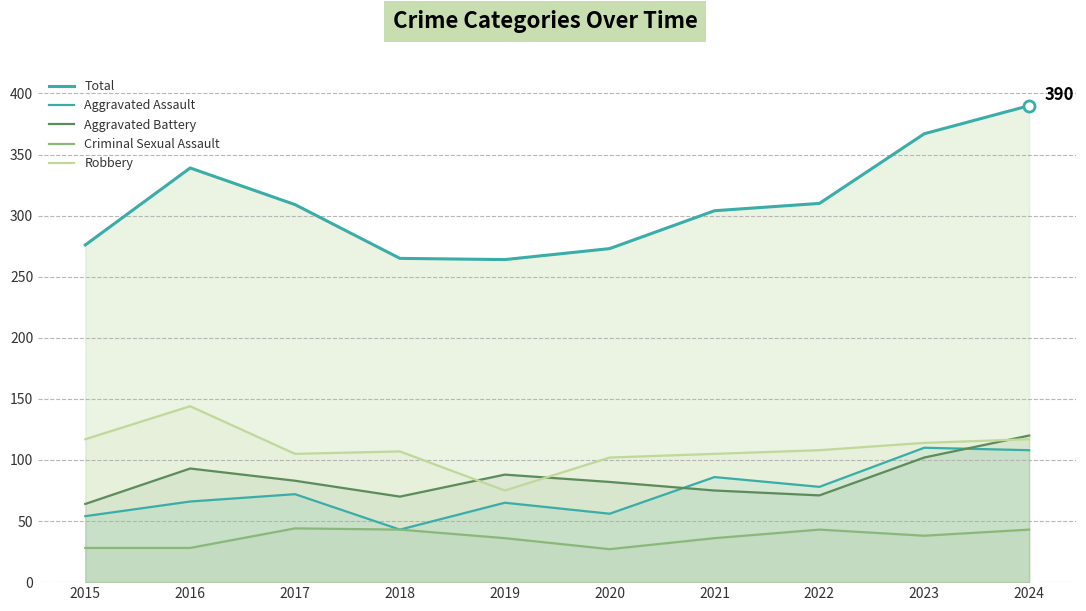

Reading left to right, transcribe all the data shown in this chart.

Total: 2015=276	2016=339	2017=309	2018=265	2019=264	2020=273	2021=304	2022=310	2023=367	2024=390
Aggravated Assault: 2015=54	2016=66	2017=72	2018=43	2019=65	2020=56	2021=86	2022=78	2023=110	2024=108
Aggravated Battery: 2015=64	2016=93	2017=83	2018=70	2019=88	2020=82	2021=75	2022=71	2023=102	2024=120
Criminal Sexual Assault: 2015=28	2016=28	2017=44	2018=43	2019=36	2020=27	2021=36	2022=43	2023=38	2024=43
Robbery: 2015=117	2016=144	2017=105	2018=107	2019=75	2020=102	2021=105	2022=108	2023=114	2024=117